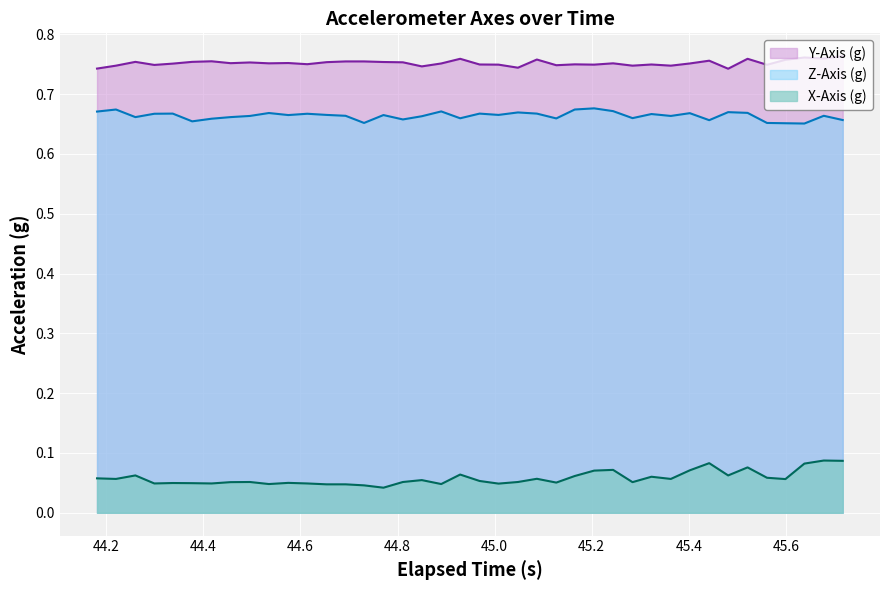

True or false: Z-Axis (g) has more than 0 interior local peaks.

True